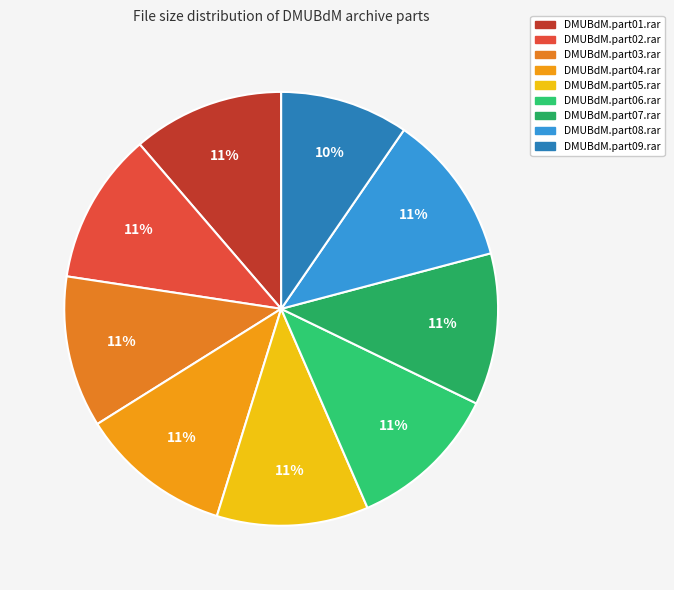

To the nearest percent, what percentage of the pie is DMUBdM.part01.rar?

11%